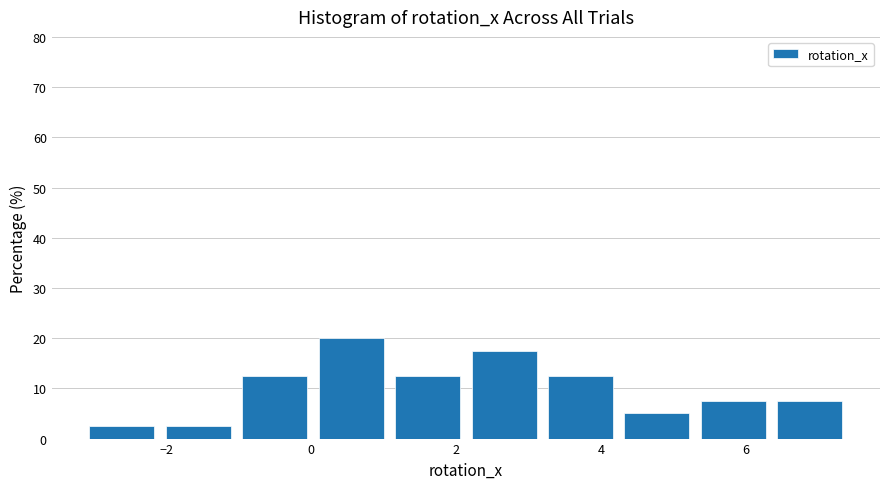

Over which range of the x-axis is the bar tallest?

0.0 to 1.0